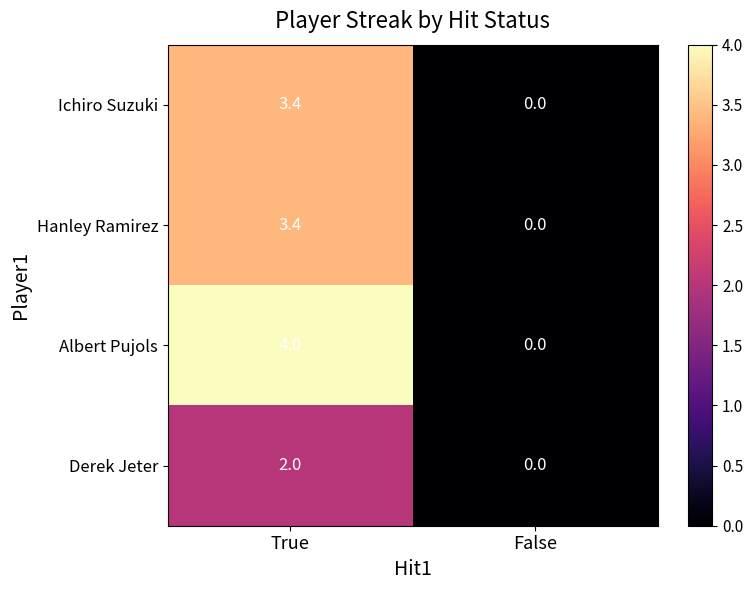

What is the sum of all Albert Pujols values?

4.0